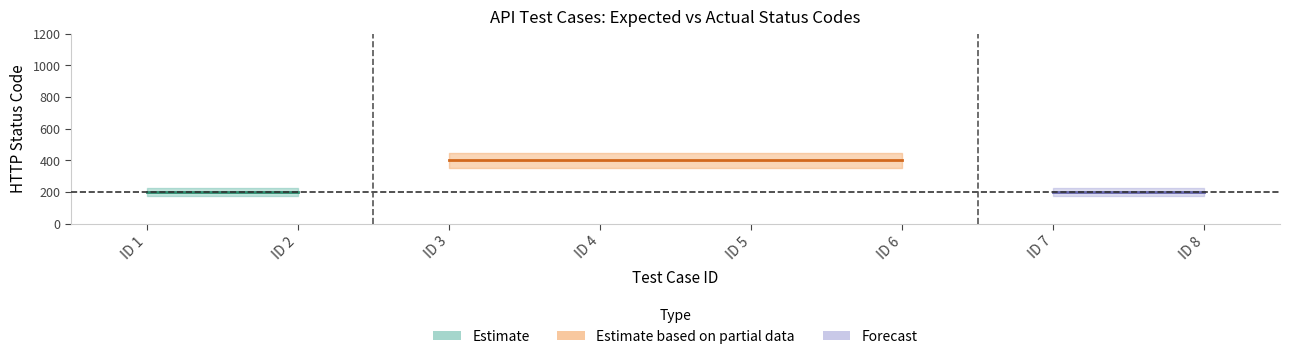

At how many categories does at least one series exceed 254?

4